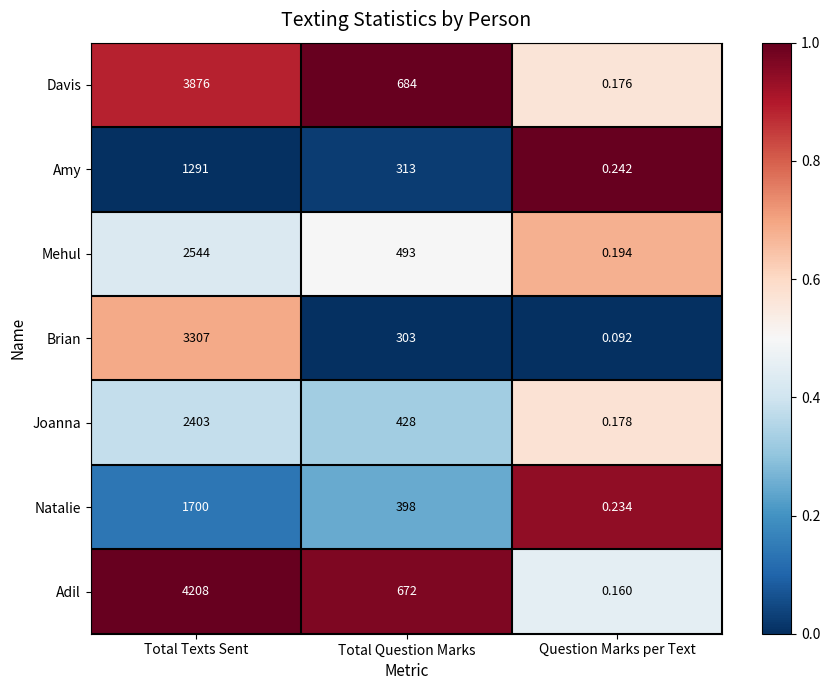

Rank the series at Total Texts Sent from highest to lowest value.

Adil, Davis, Brian, Mehul, Joanna, Natalie, Amy